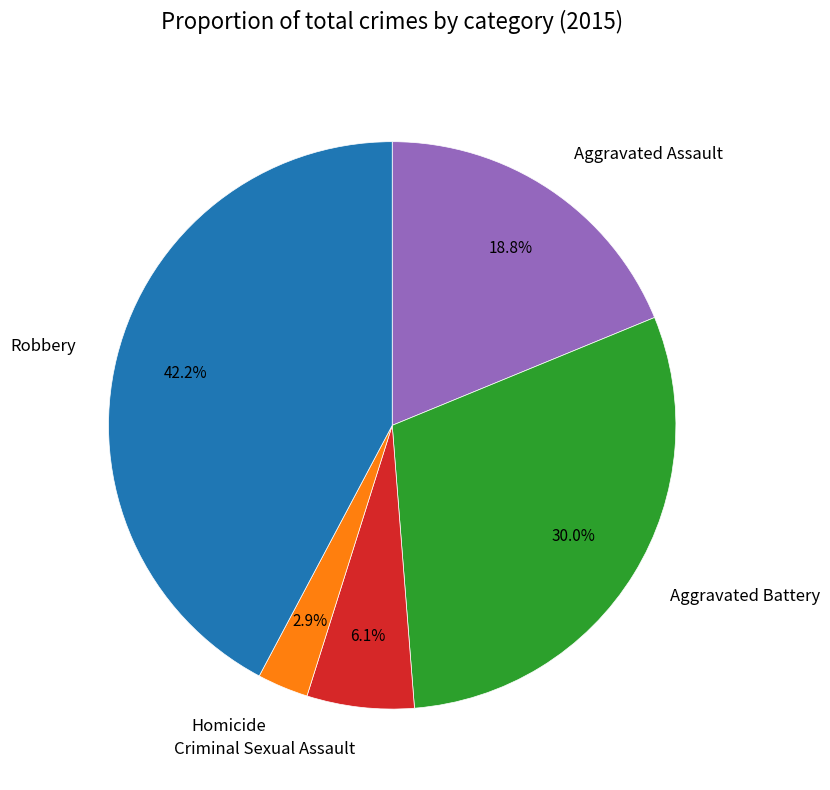

What is the ratio of the value at Aggravated Battery to the value at Robbery?

0.7